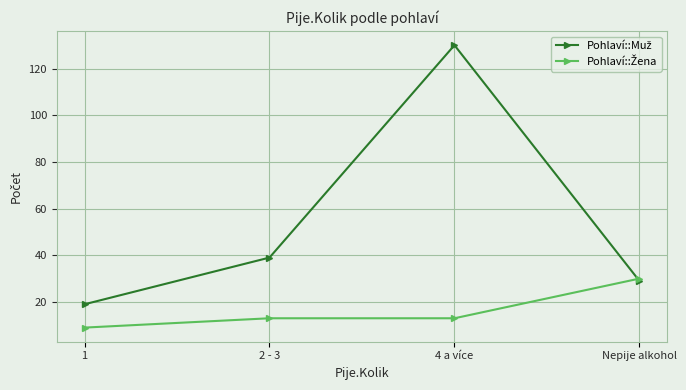

What is the difference between the highest and lowest values at 4 a více?

117